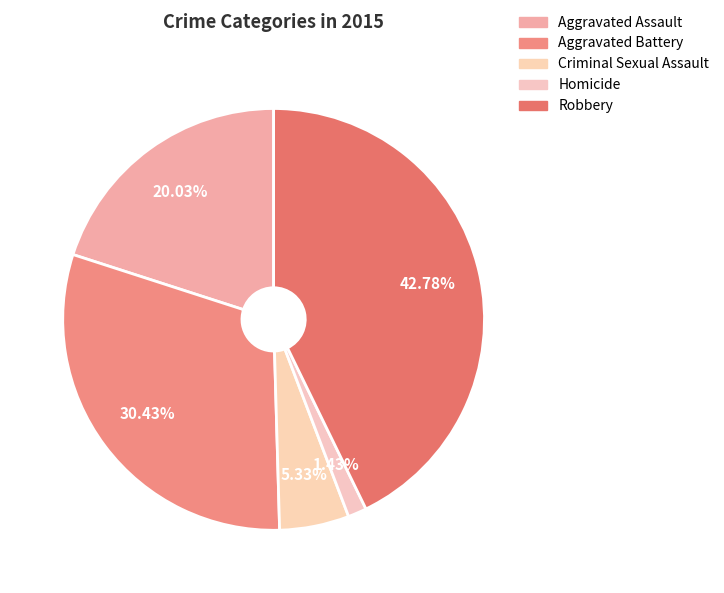

Which category has the biggest portion of the pie?

Robbery